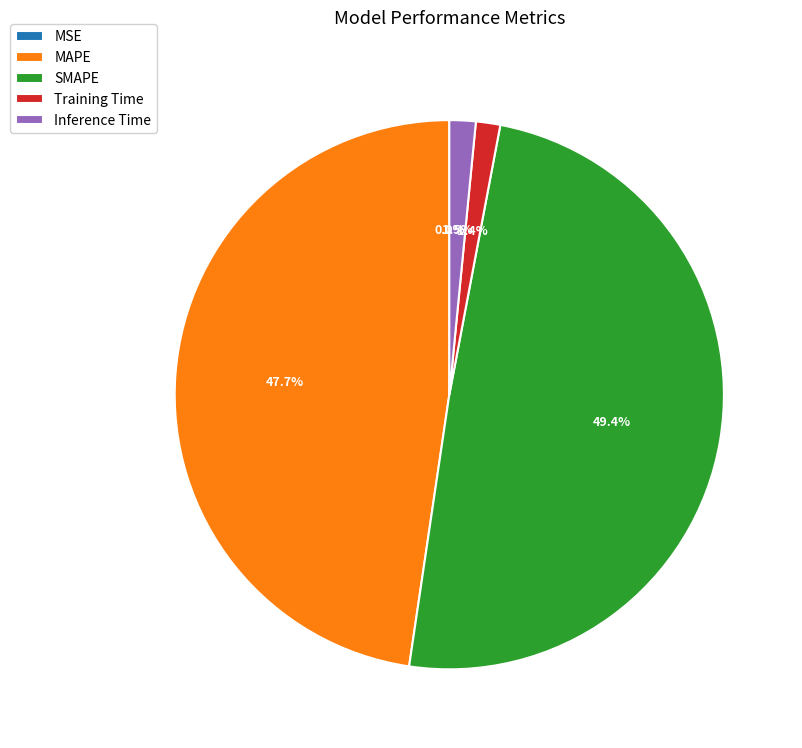

Is there any slice that represents more than half of the pie?

No